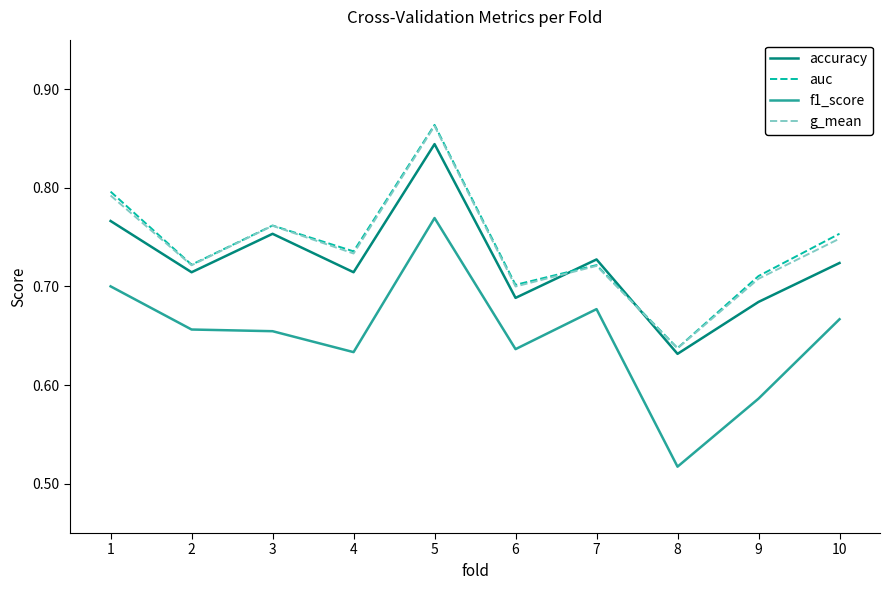

Between which two adjacent categories do accuracy and g_mean first intersect?

6 and 7